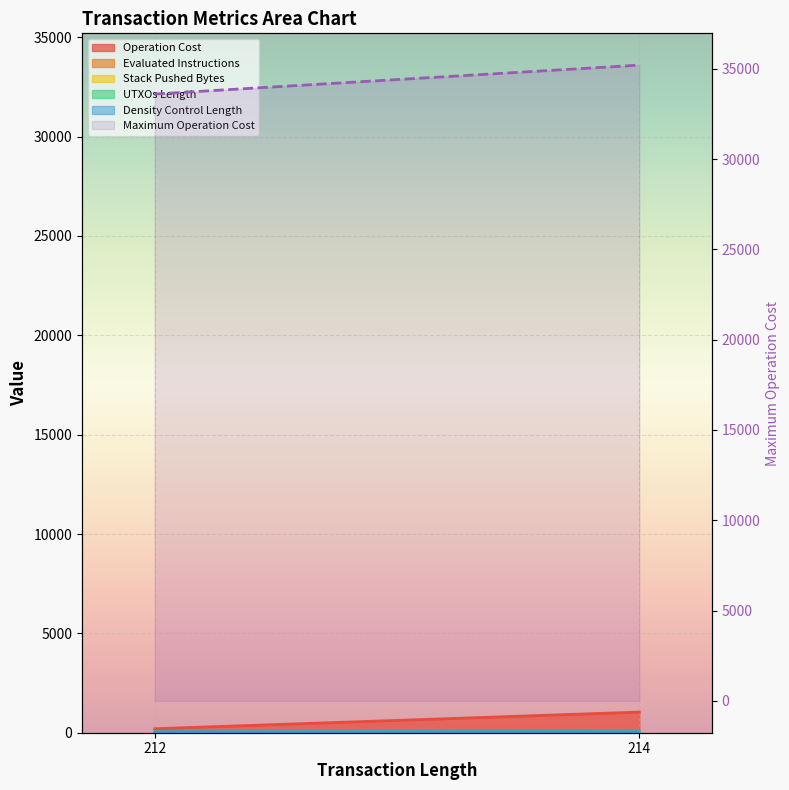

The value at 212 is 33600. True or false?

True